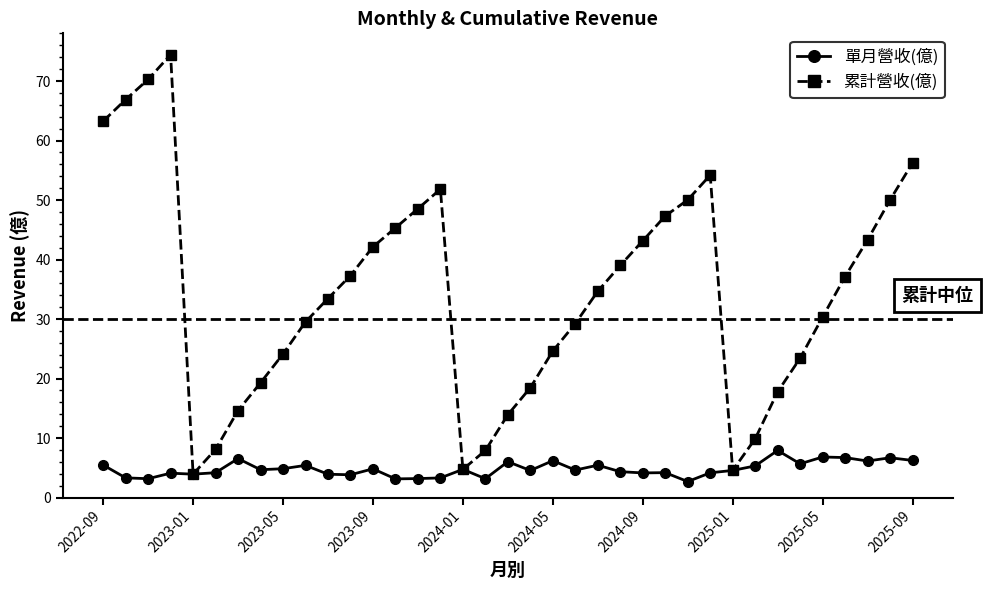

What is the value of the 單月營收(億) point at the 17th from the left?

4.7